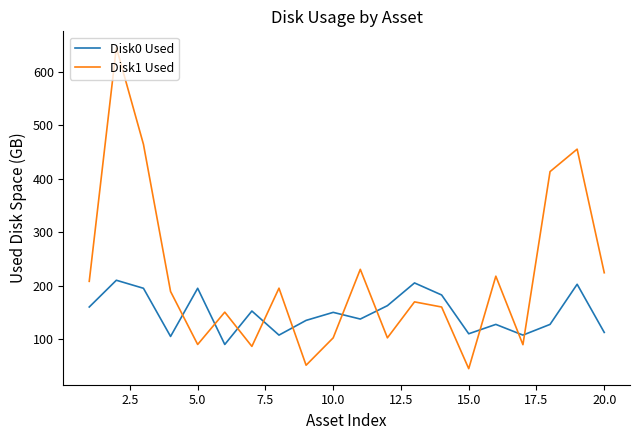

How many distinct data groups are displayed?

2